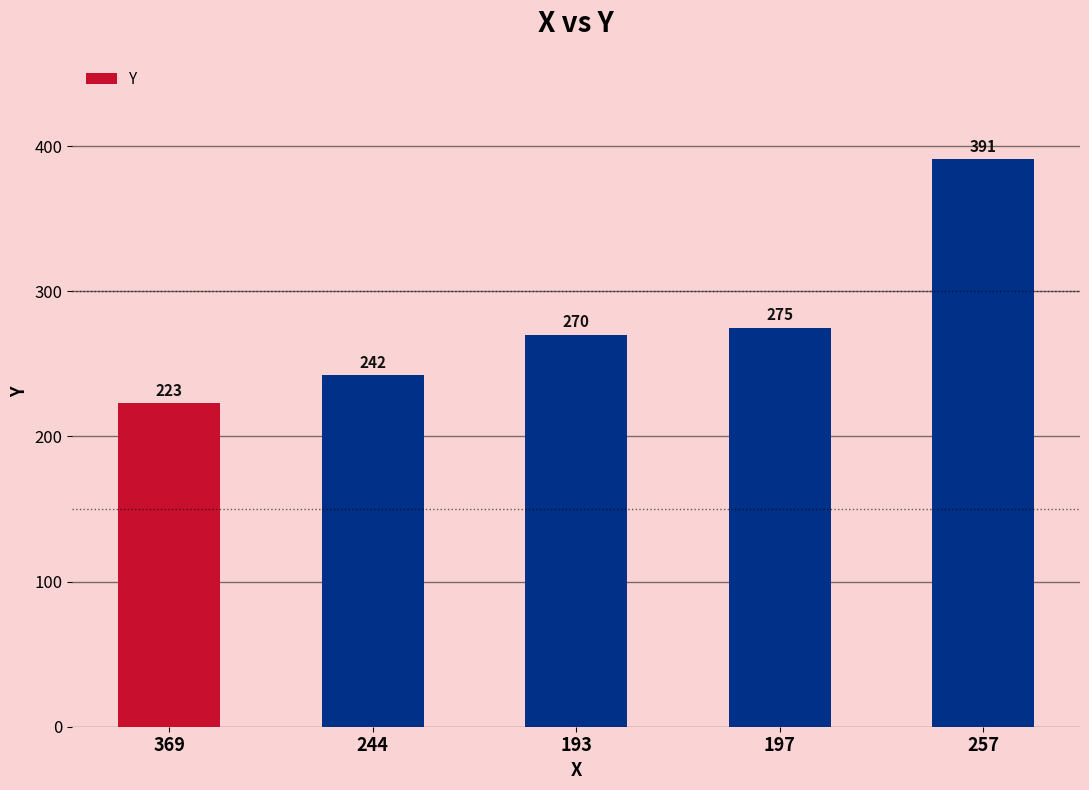

What is the label of the 1st bar from the left?

369